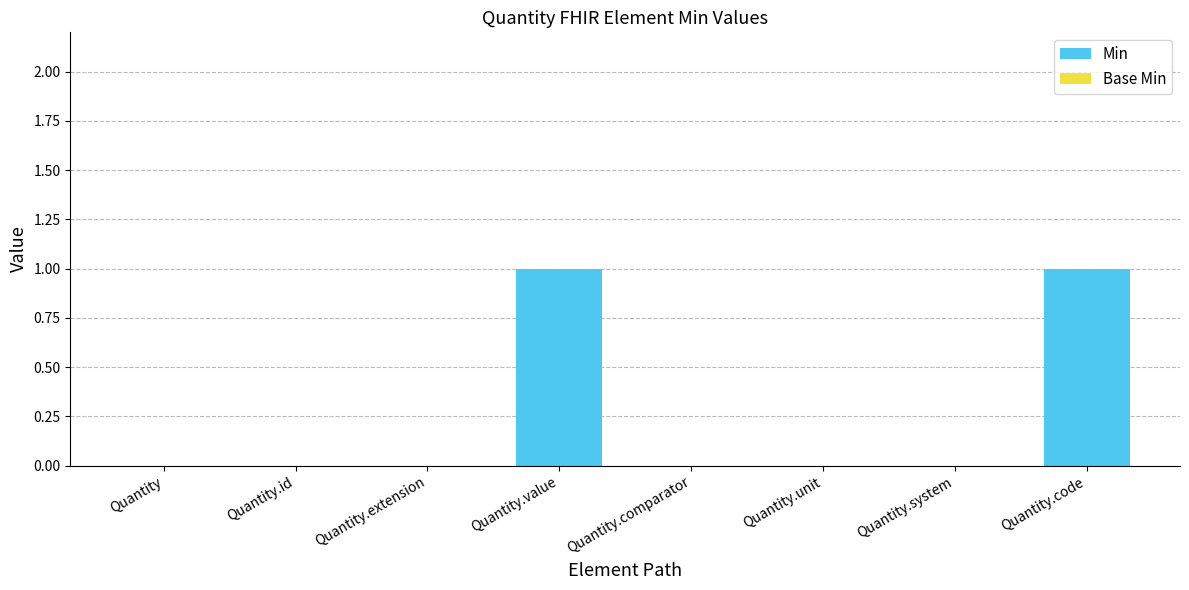

The value at Quantity.system is -1. True or false?

False